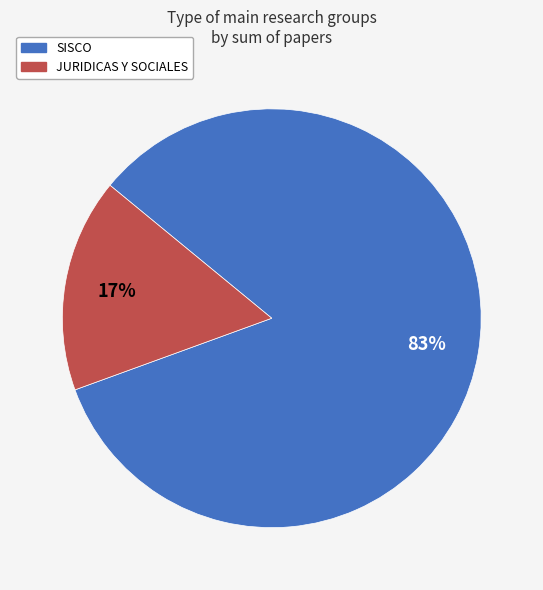

Which category has the biggest portion of the pie?

SISCO